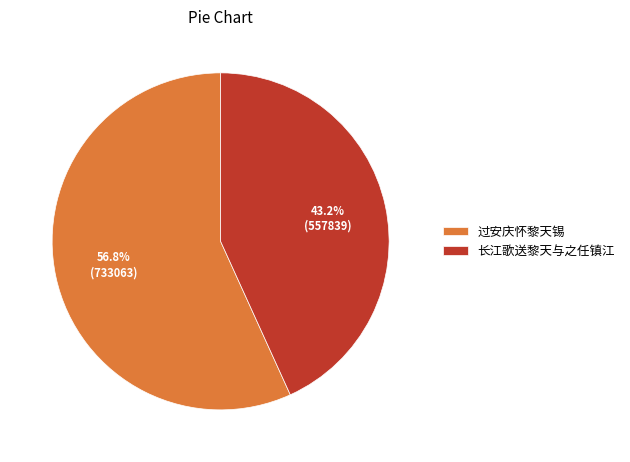

Does any single category account for the majority?

Yes